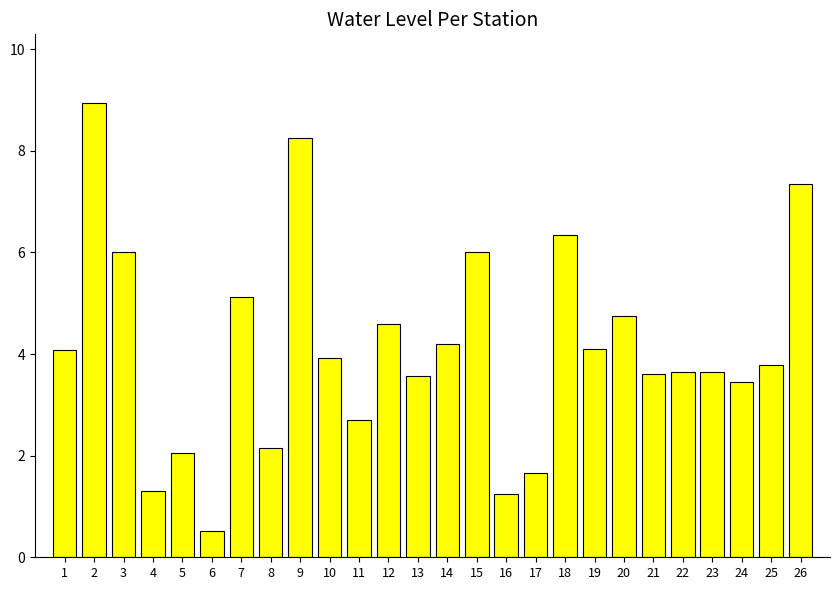

At which category does the chart reach its minimum across all series?

6